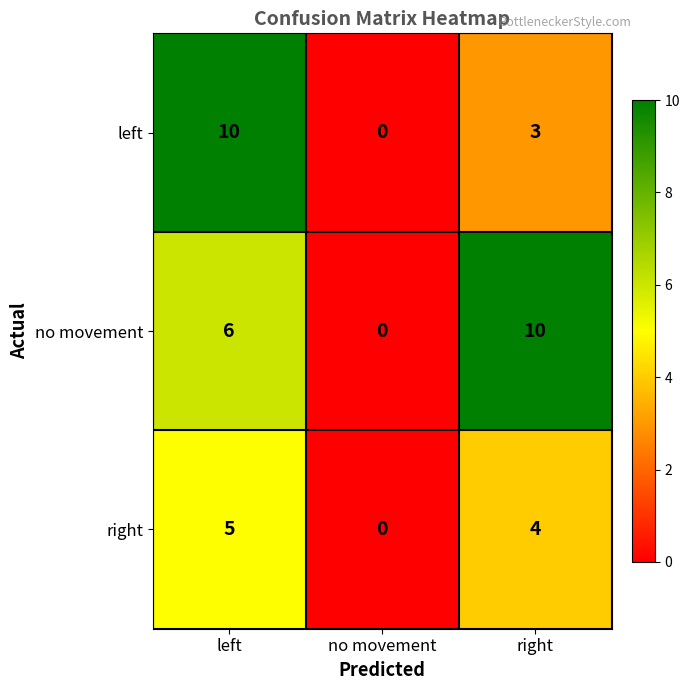

What is the maximum value shown in the chart?

10